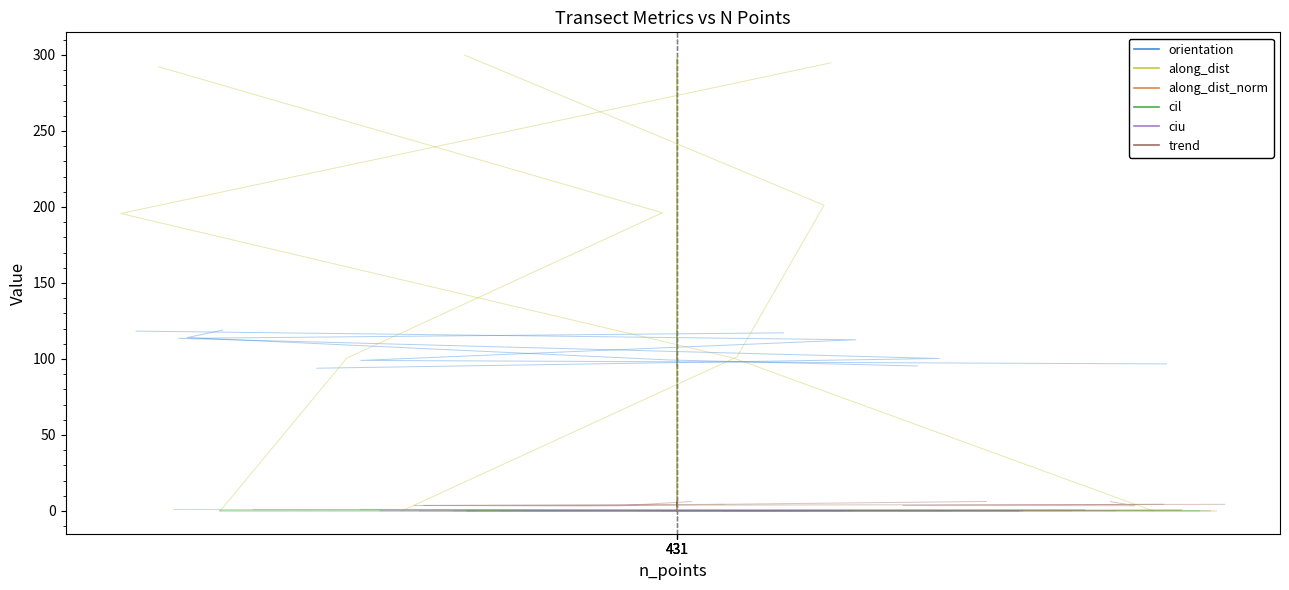

At which label does trend reach its minimum?

431